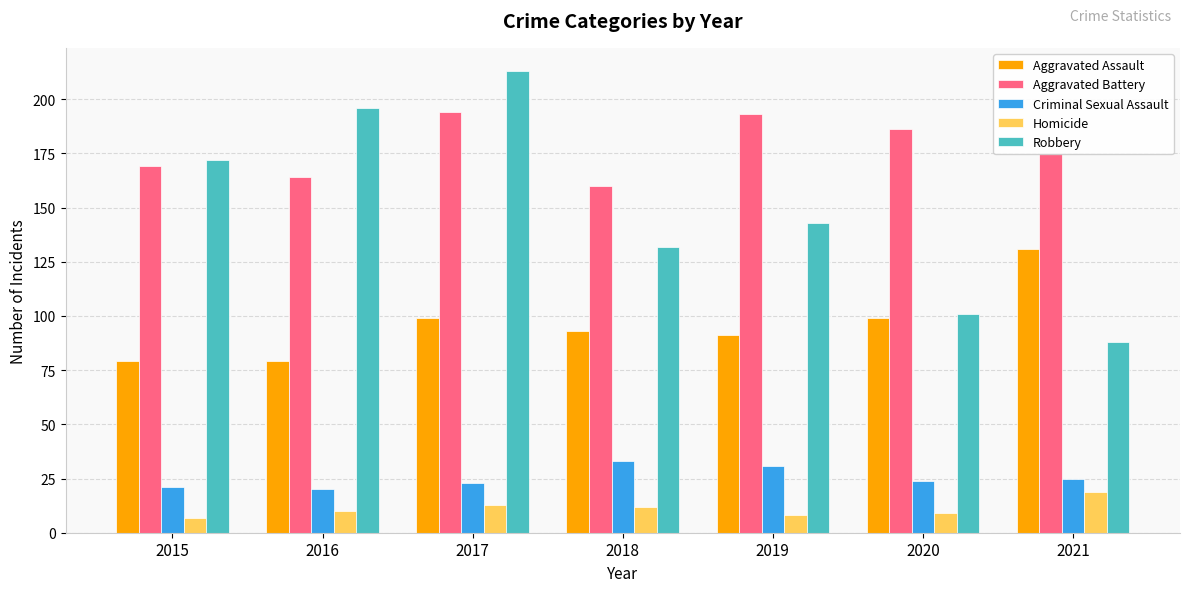

How many data points in Aggravated Assault are less than 93?

3